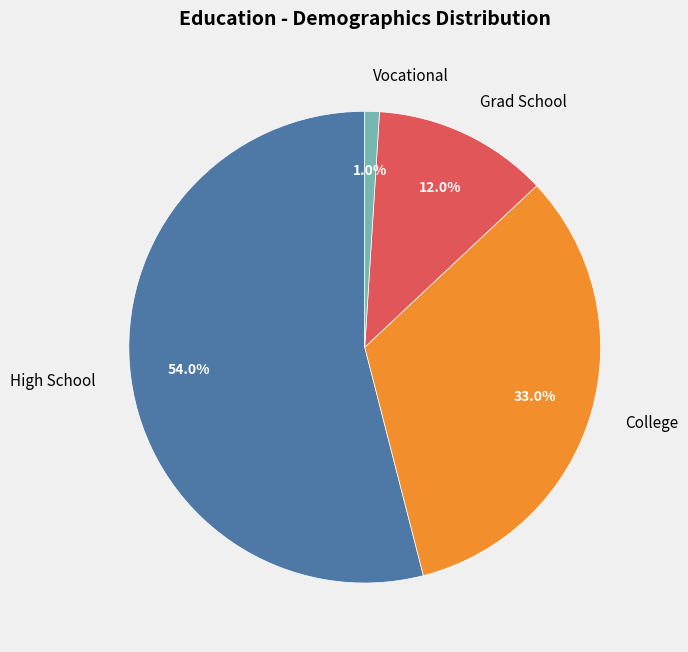

How many slices are in this pie chart?

4